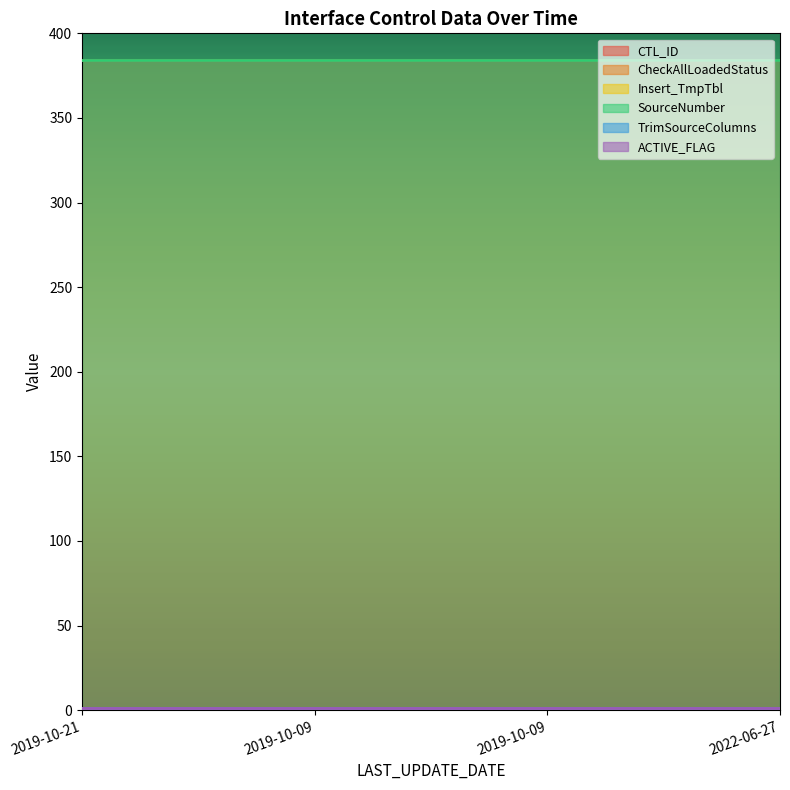

What is the spread (max minus min) of values at 2019-10-21?

384